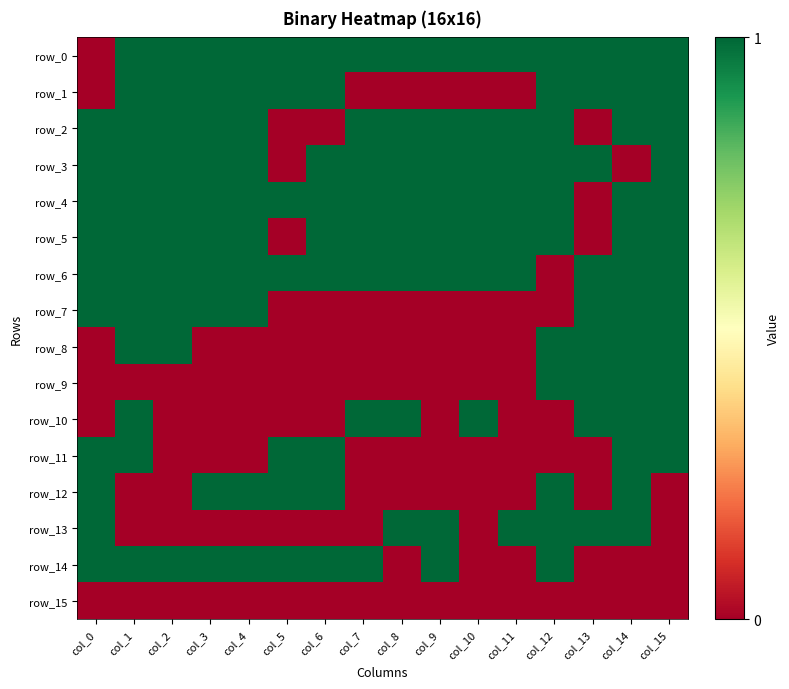

What is the highest value of the row_5 series?

1